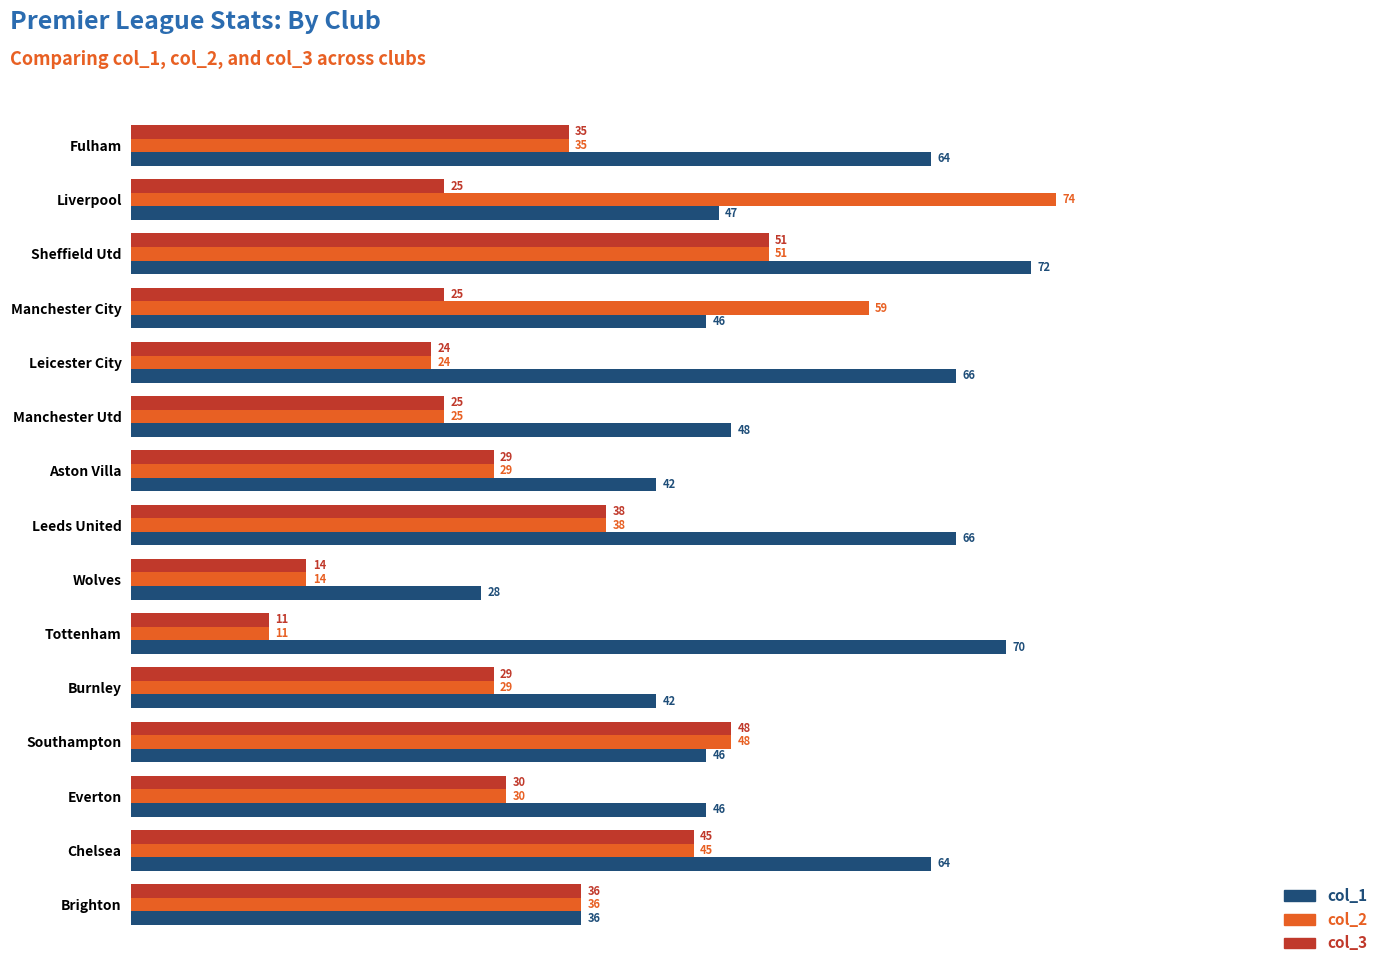

List the series in order of their peak value, lowest first.

col_3, col_1, col_2